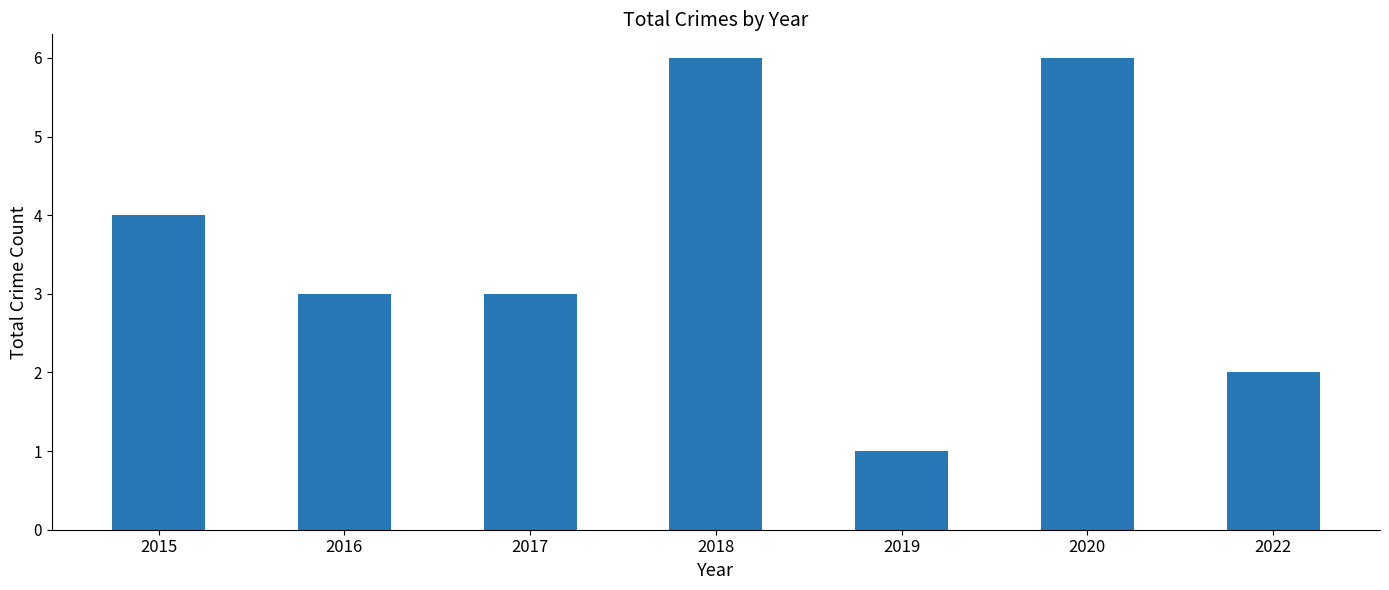

Is it true that the value at 2017 is 3?

True